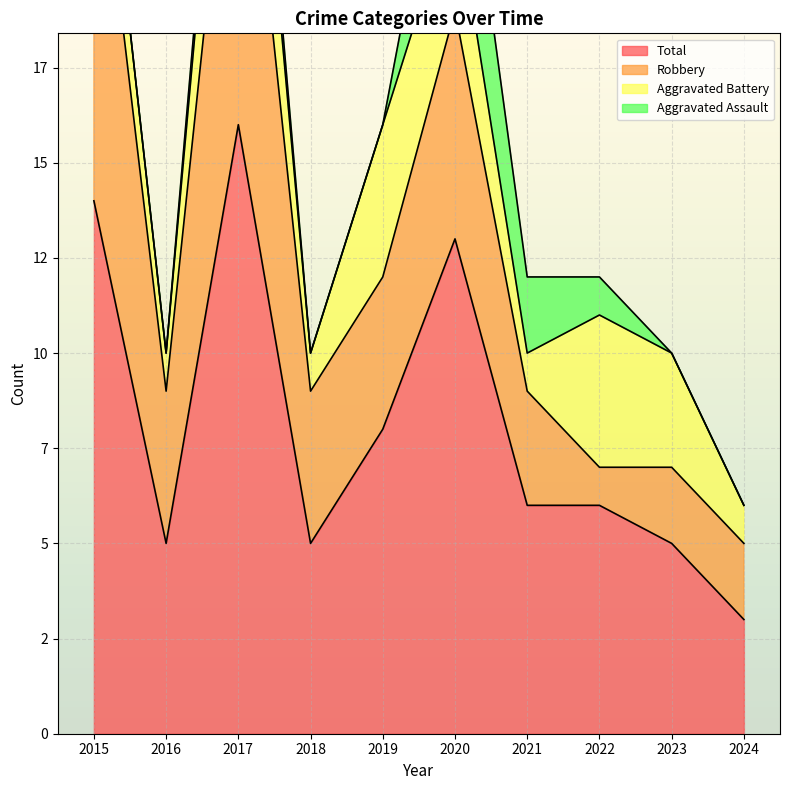

Between 2018 and 2022, which is larger?

2022